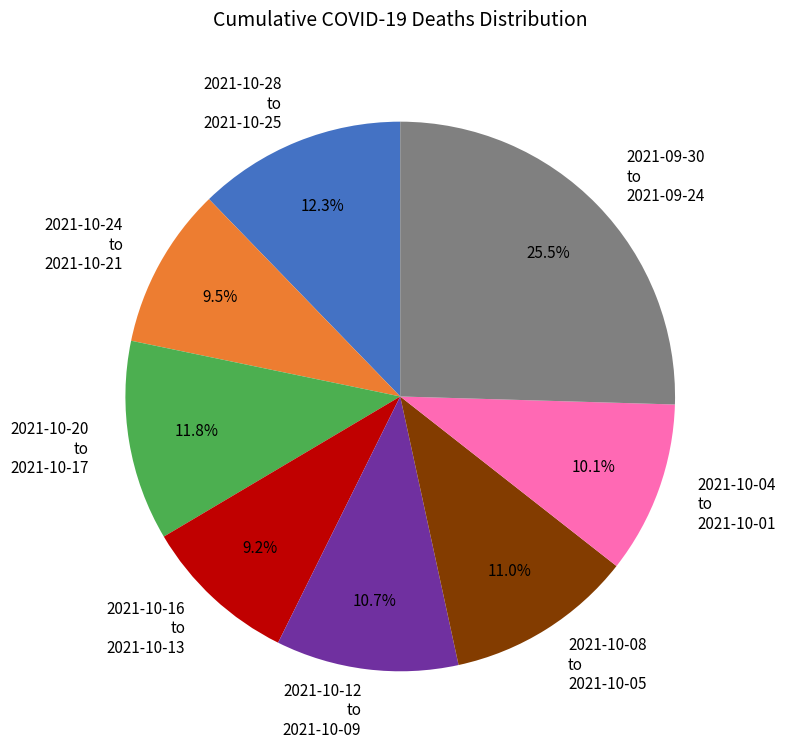

What percentage is NOT represented by 2021-10-20 to 2021-10-17?

88.2%